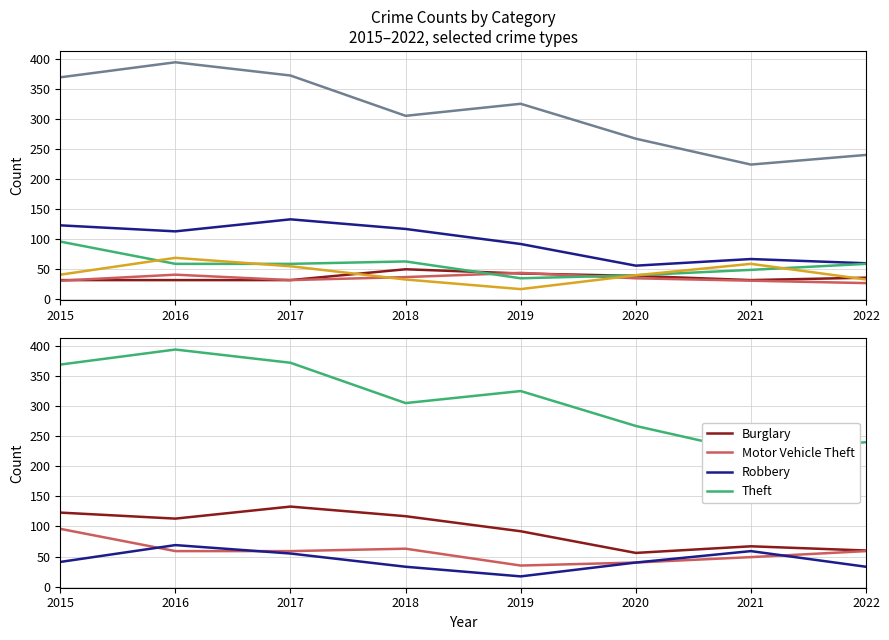

At which label does Burglary reach its peak?

2017